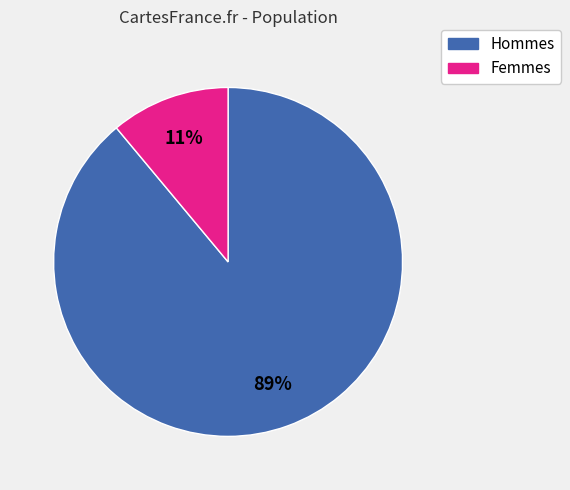

How many segments does this pie chart have?

2